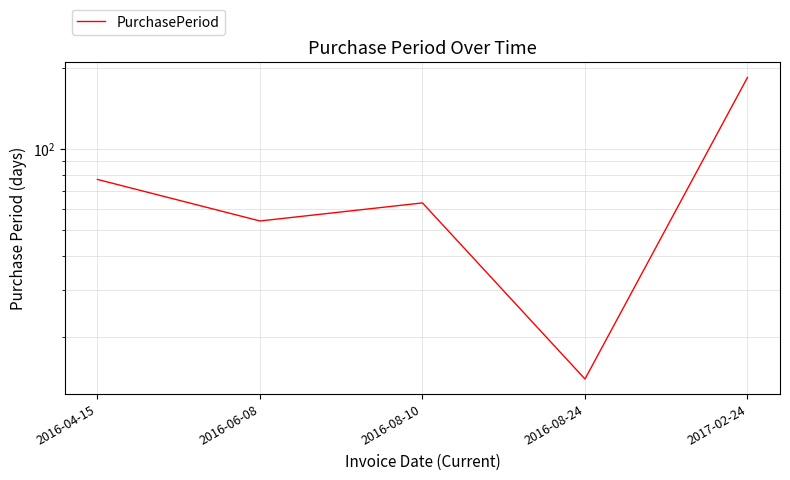

How many interior local valleys (lower than both neighbors) does the data have?

2